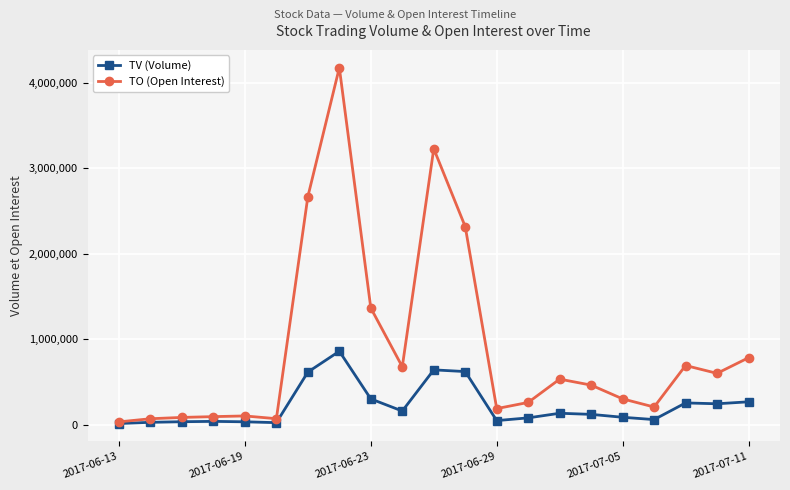

Which series has the widest spread of values?

TO (Open Interest)